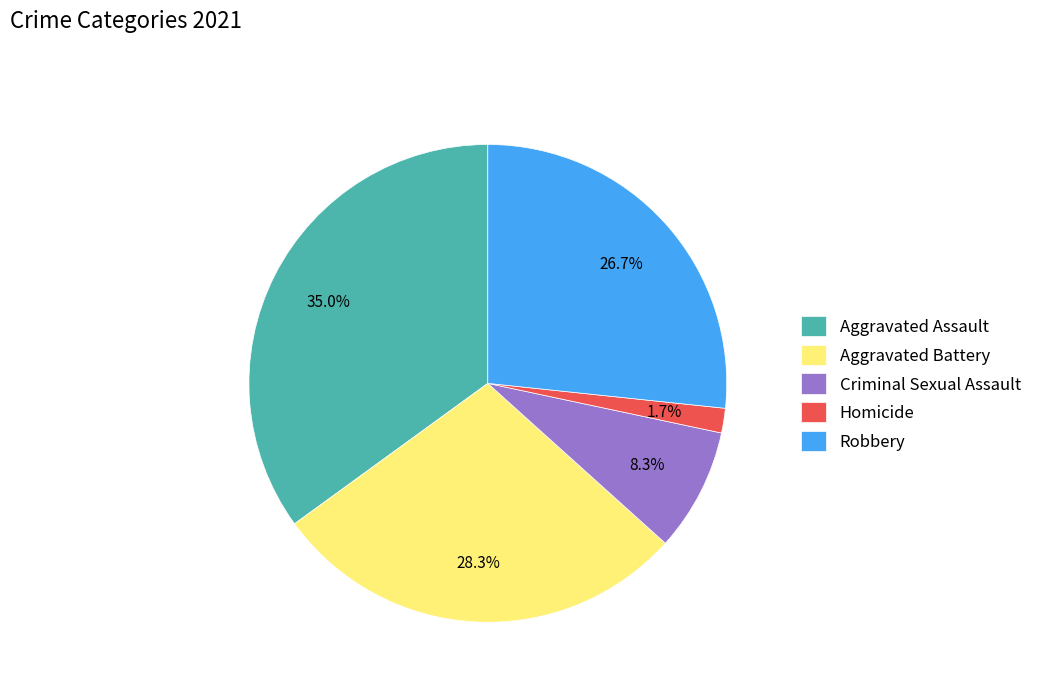

To the nearest percent, what is the difference between the largest and smallest slice percentages?

33%